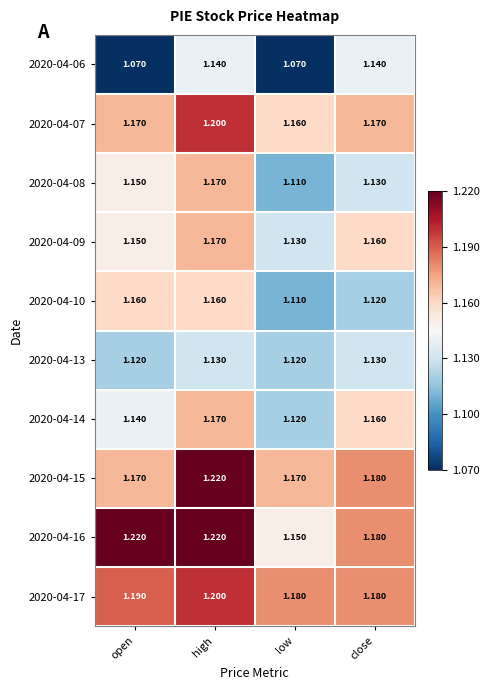

At which category is the sum across all series the highest?

high